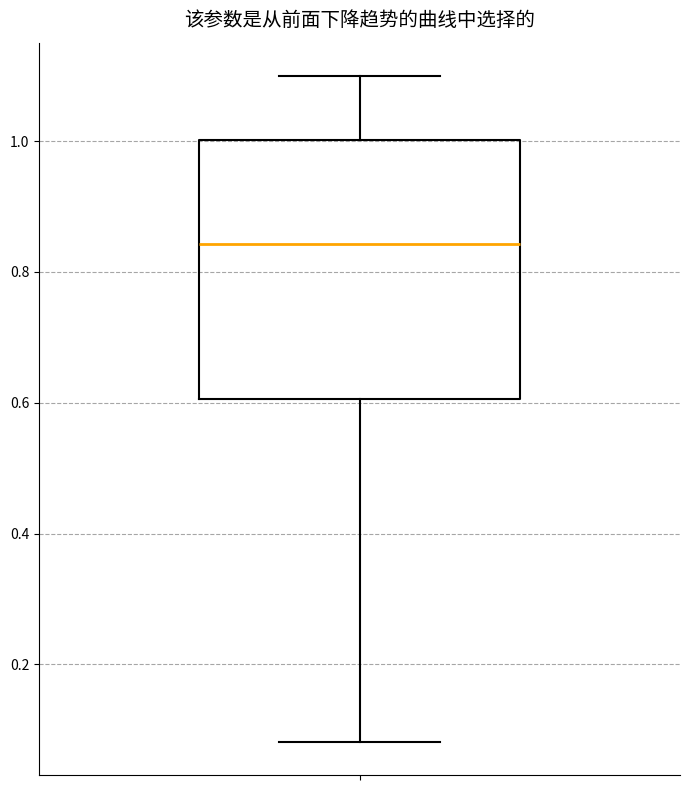

Read this box plot against the y-axis: the position of the median line, the range covered by the box, and the ends of both whiskers. The values are not printed on the chart, so give them approximately, as read against the axis.

median 0.84, box 0.60 to 1.00, whiskers 0.08 to 1.10